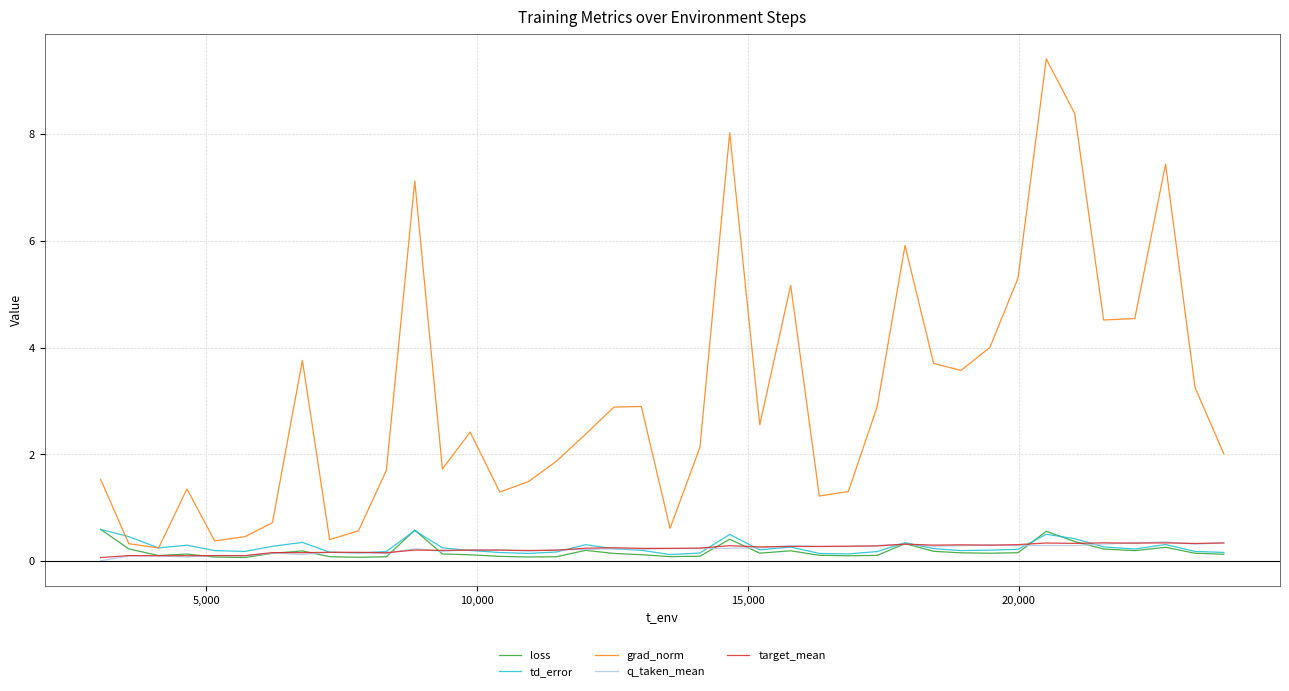

Which series has the largest total across all categories?

grad_norm